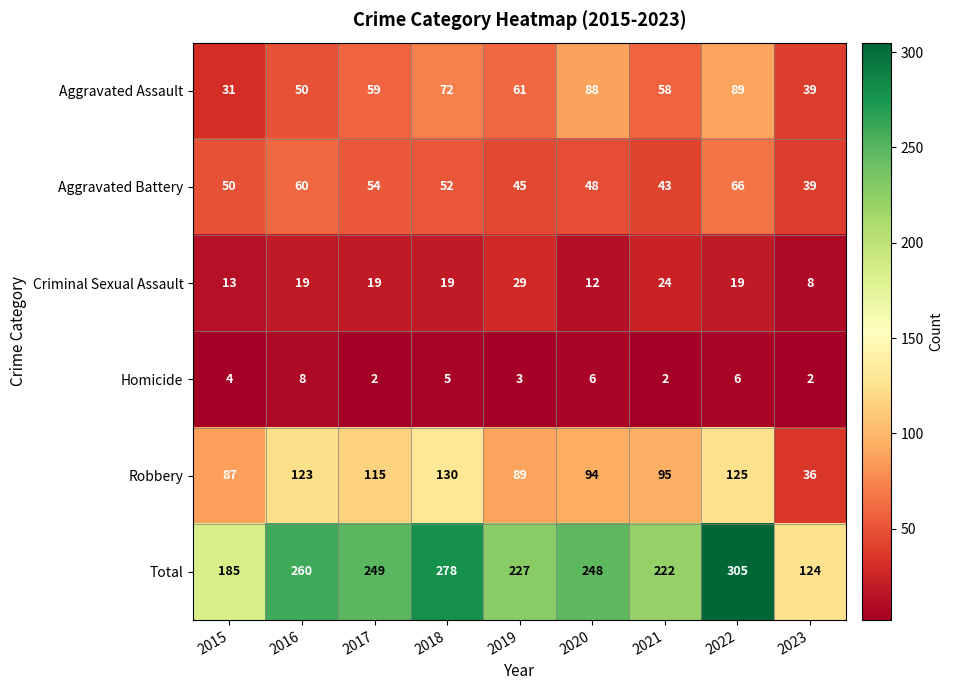

How many Homicide values are between 2 and 6?

8